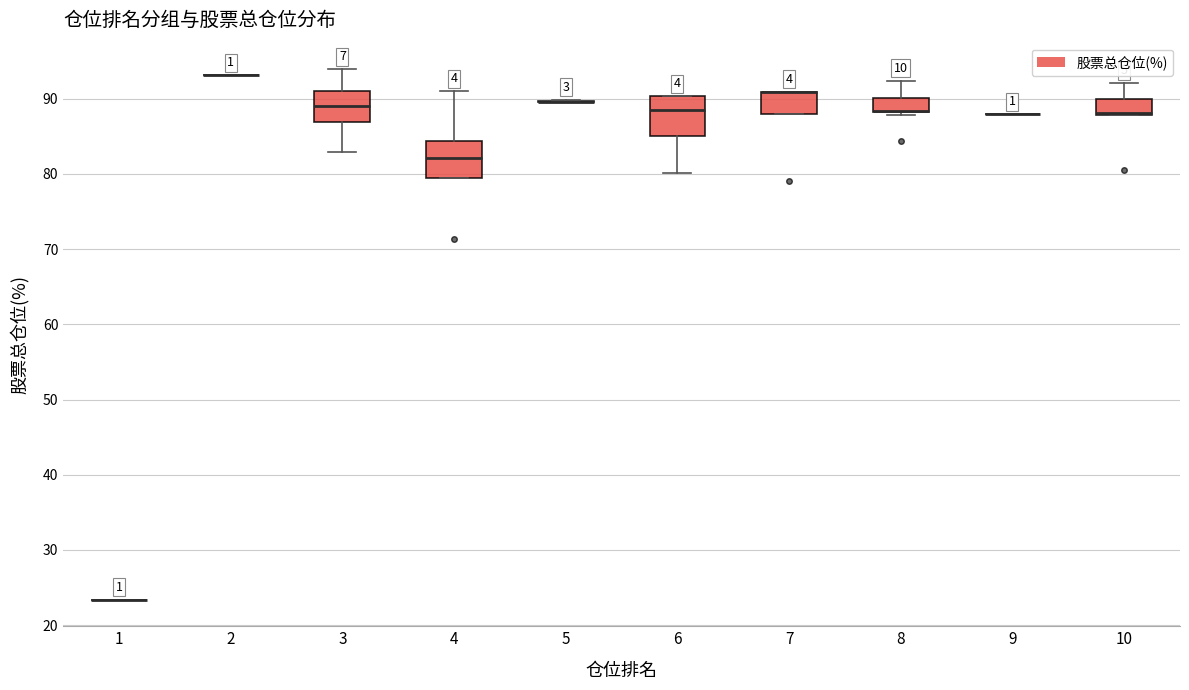

Reading left to right, transcribe this box plot: for each box, give where its median line is, the range the box spans, and where its two whiskers end, as read against the y-axis. The values are not printed on the chart, so give them approximately, as read against the axis.

1: box collapsed to a line at 23, whiskers 23 to 23
2: box collapsed to a line at 93, whiskers 93 to 93
3: median 89, box 87 to 91, whiskers 83 to 94
4: median 82, box 79 to 84, whiskers 79 to 91
5: box collapsed to a line at 90, whiskers 90 to 90
6: median 88, box 85 to 90, whiskers 80 to 90
7: median 91 (drawn on the box's upper edge), box 88 to 91, whiskers 88 to 91
8: median 88 (drawn on the box's lower edge), box 88 to 90, whiskers 88 (just below the box's lower edge) to 92
9: box collapsed to a line at 88, whiskers 88 to 88
10: median 88 (drawn on the box's lower edge), box 88 to 90, whiskers 88 to 92